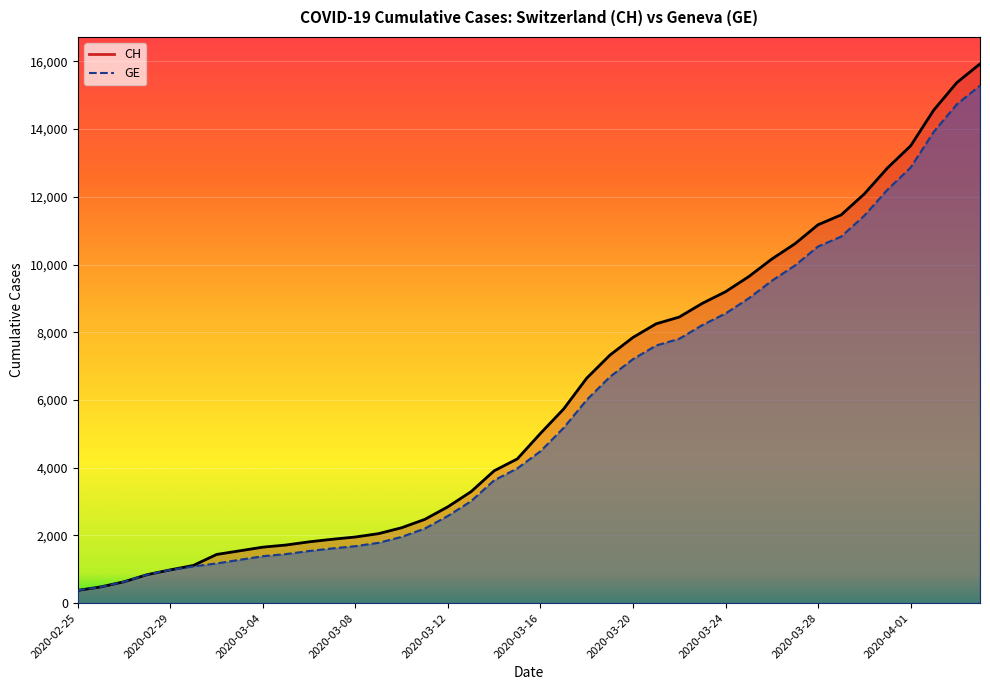

What is the difference between the GE values at 2020-03-10 and 2020-04-02?

11964